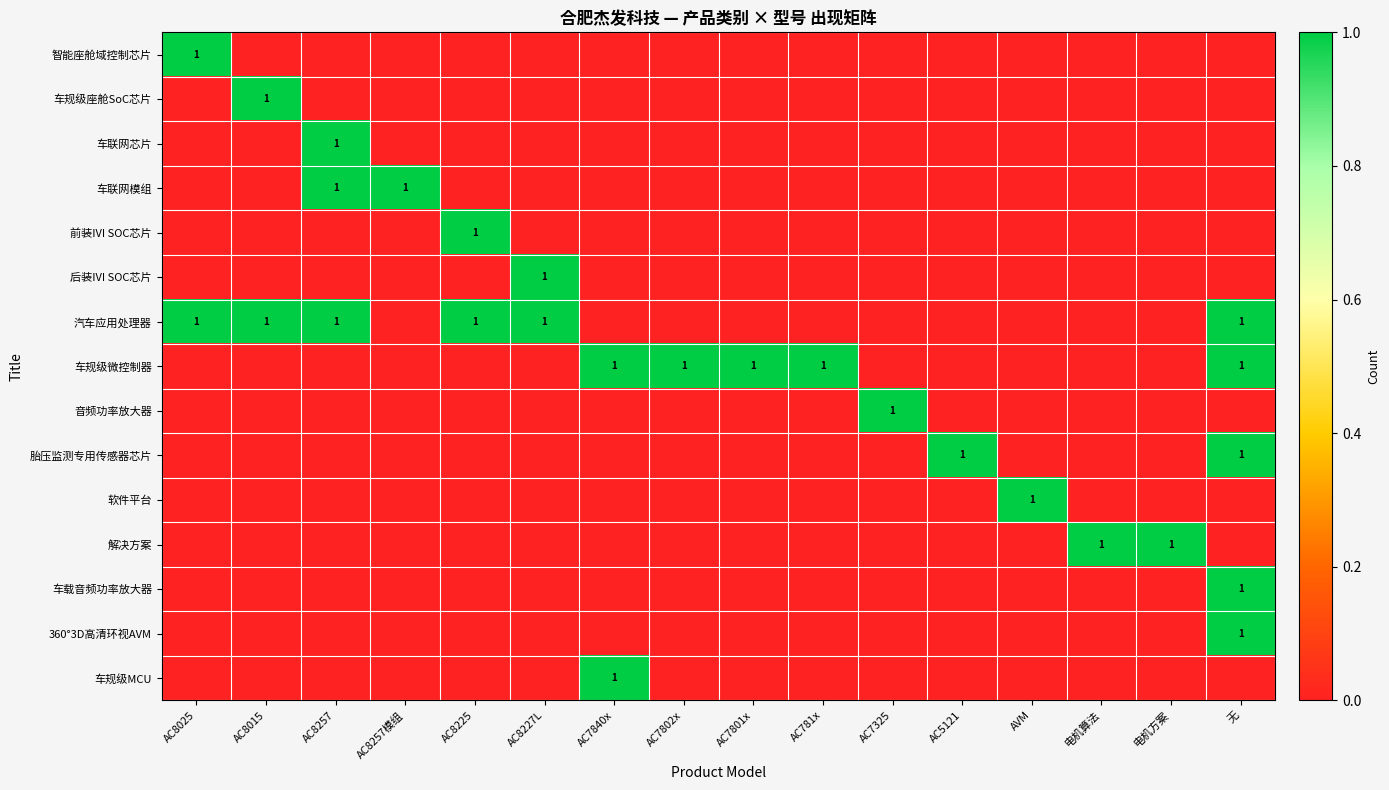

What is the difference between the maximum and second lowest values in the 车规级微控制器 series?

1